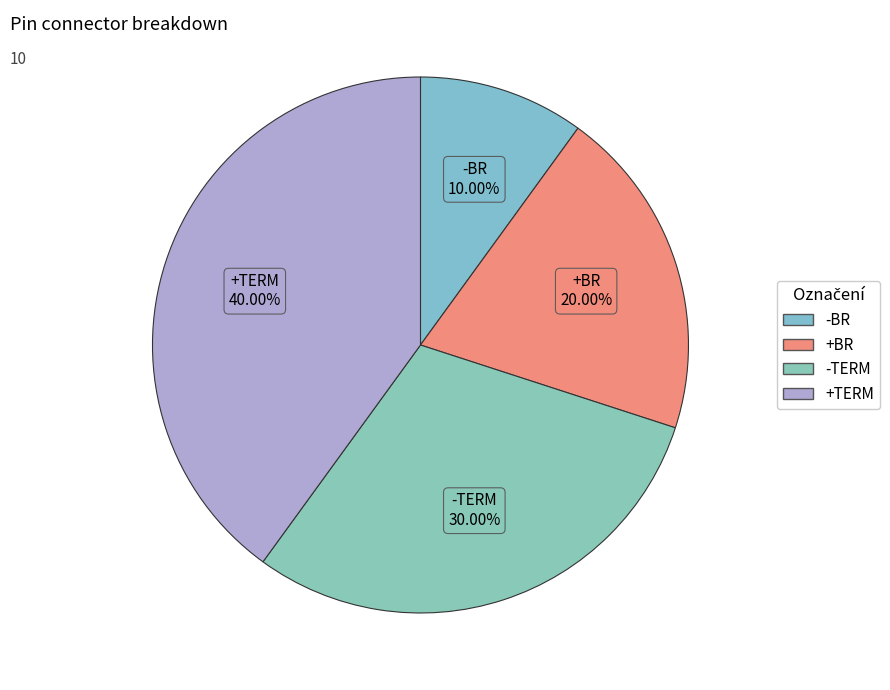

How many slices are in this pie chart?

4